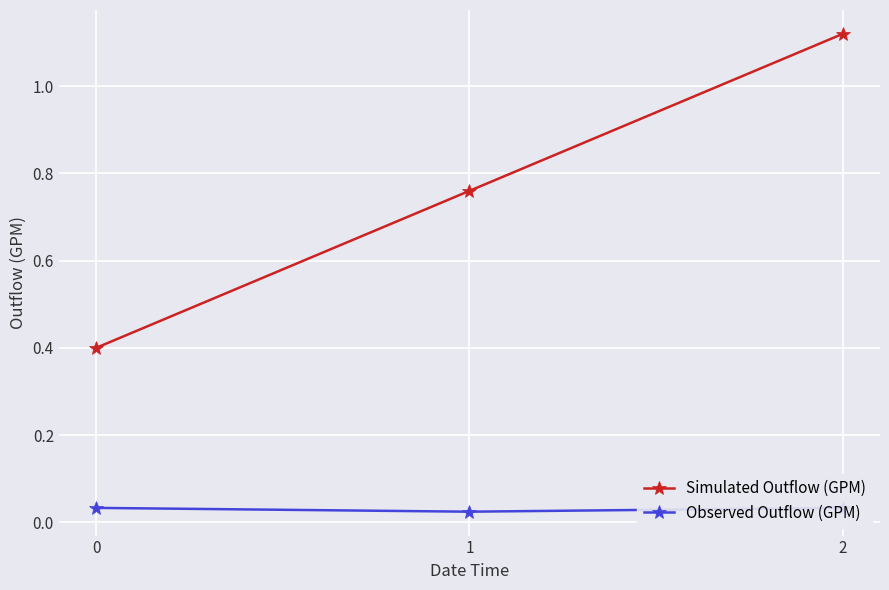

Between 1 and 0, which is larger?

1